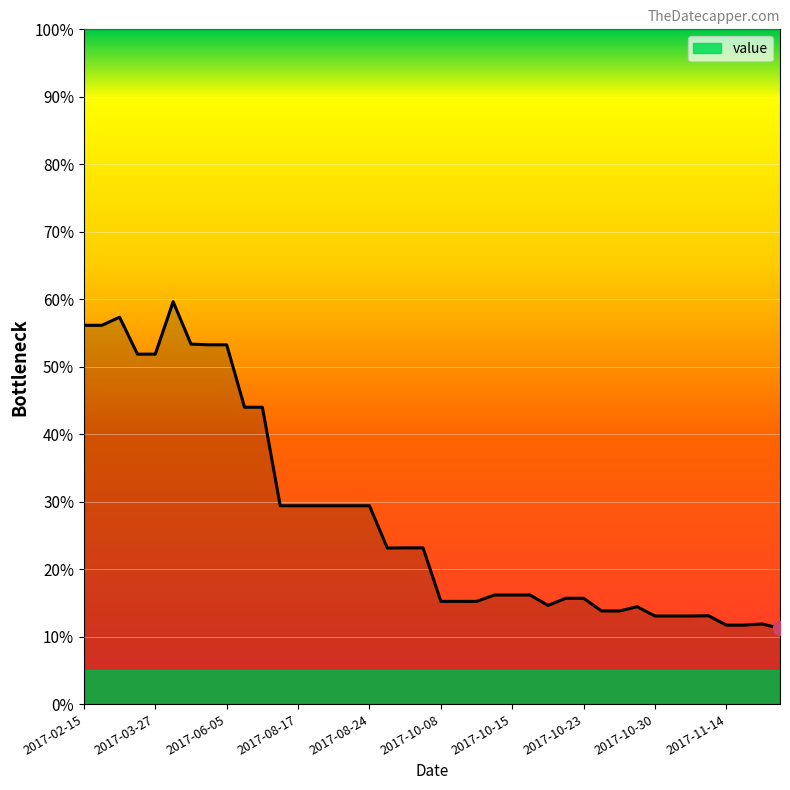

What is the difference between the maximum and minimum values?

48.4